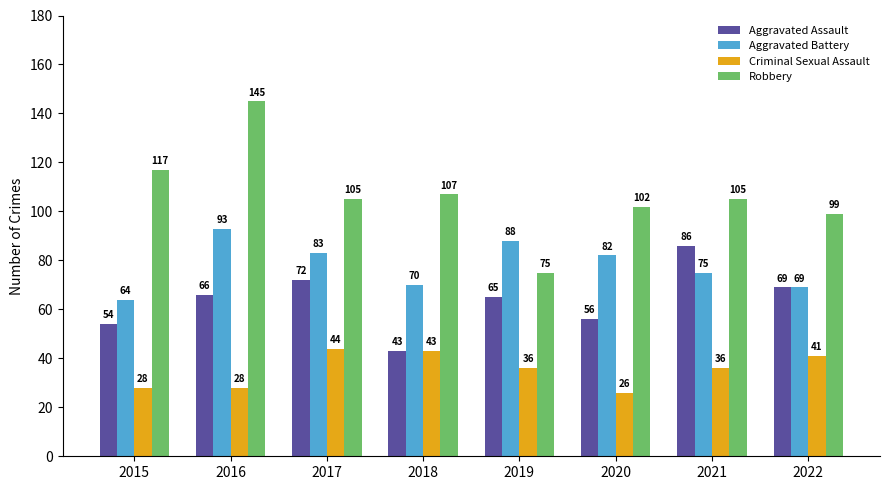

What is the difference between the Robbery values at 2017 and 2019?

30